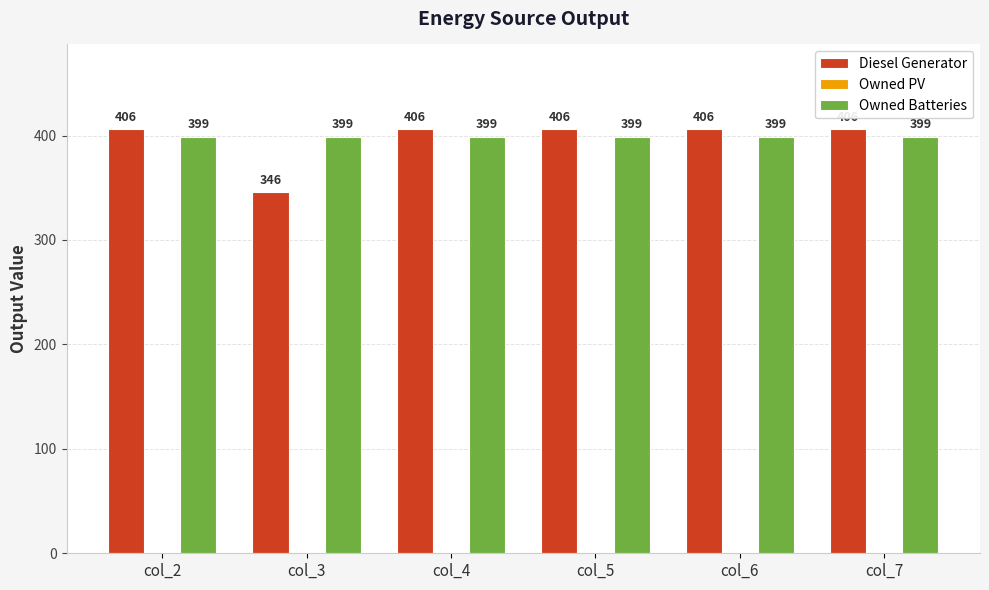

How many distinct data groups are displayed?

2